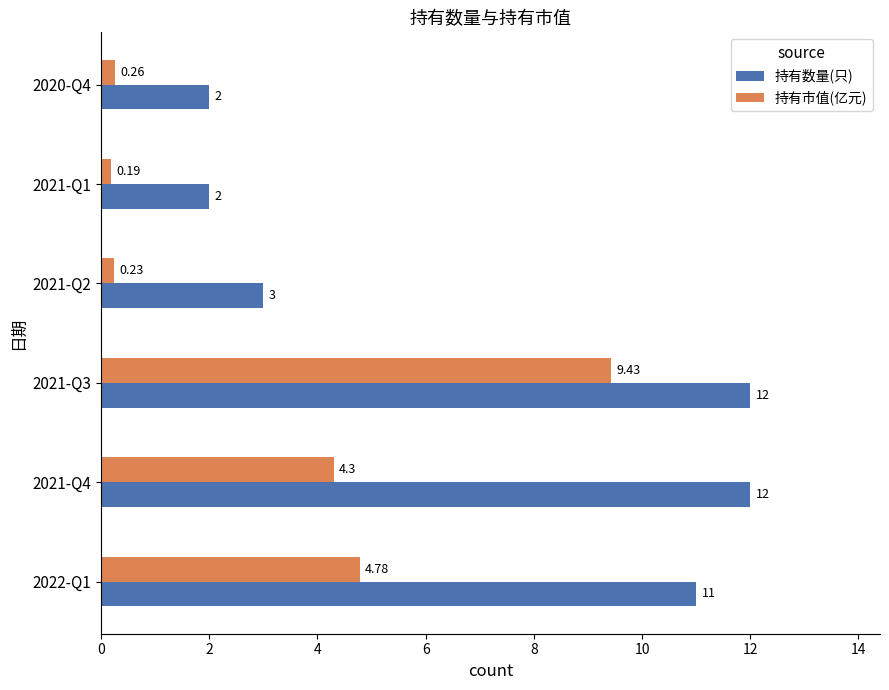

What is the difference between the maximum and minimum values in the 持有数量(只) series?

10.0